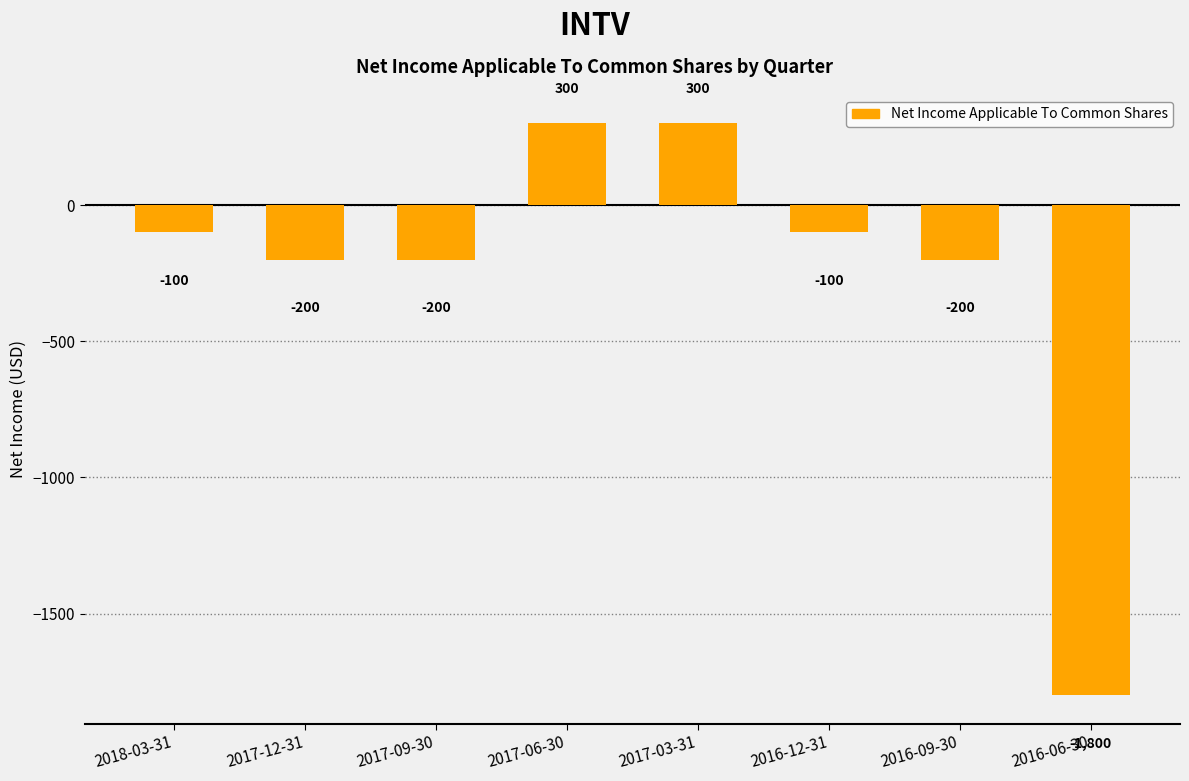

The value at 2017-06-30 is 442. True or false?

False